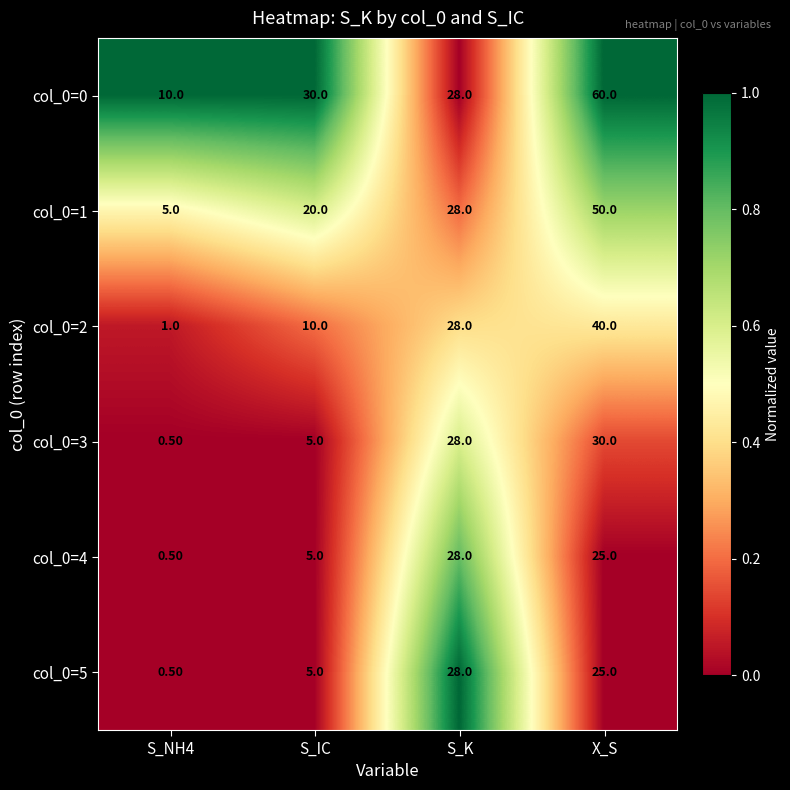

Which label corresponds to the largest value in the chart?

X_S